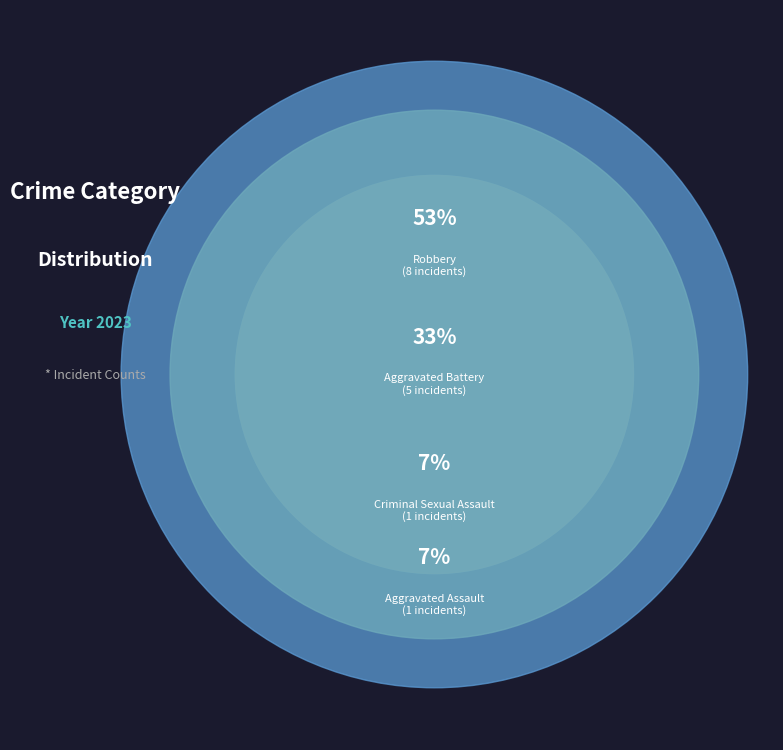

Is the sum of Criminal Sexual Assault and Aggravated Assault greater than half?

No